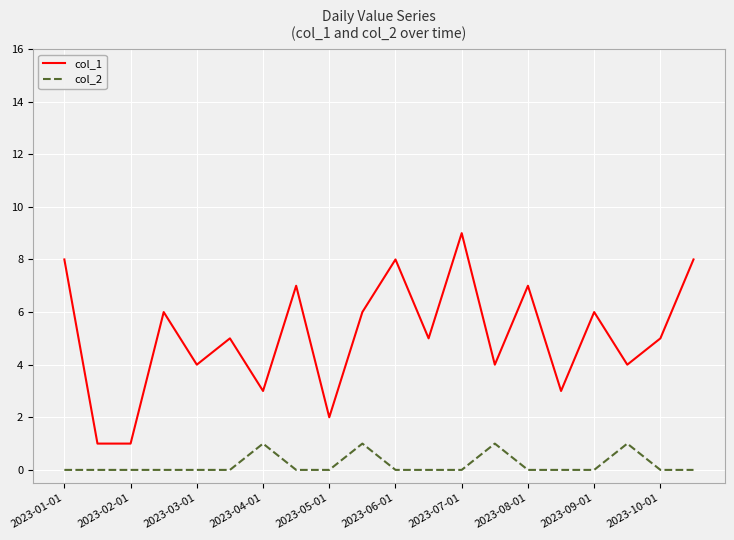

True or false: col_1 and col_2 intersect in this chart.

False